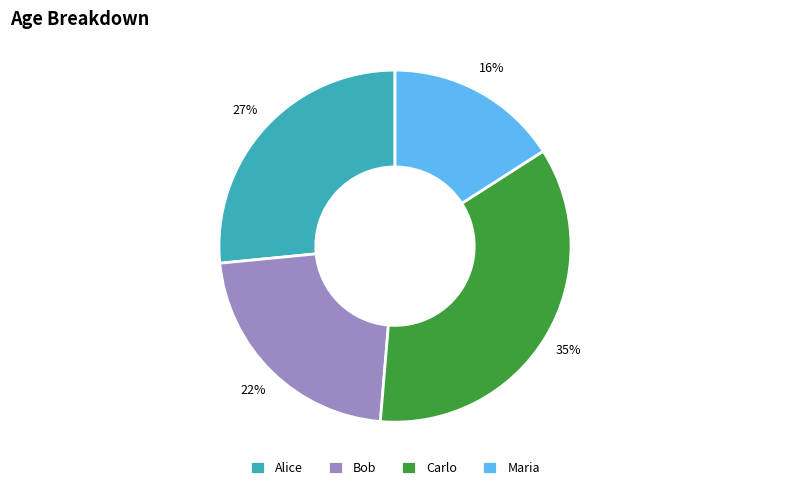

Which slice is the smallest?

Maria